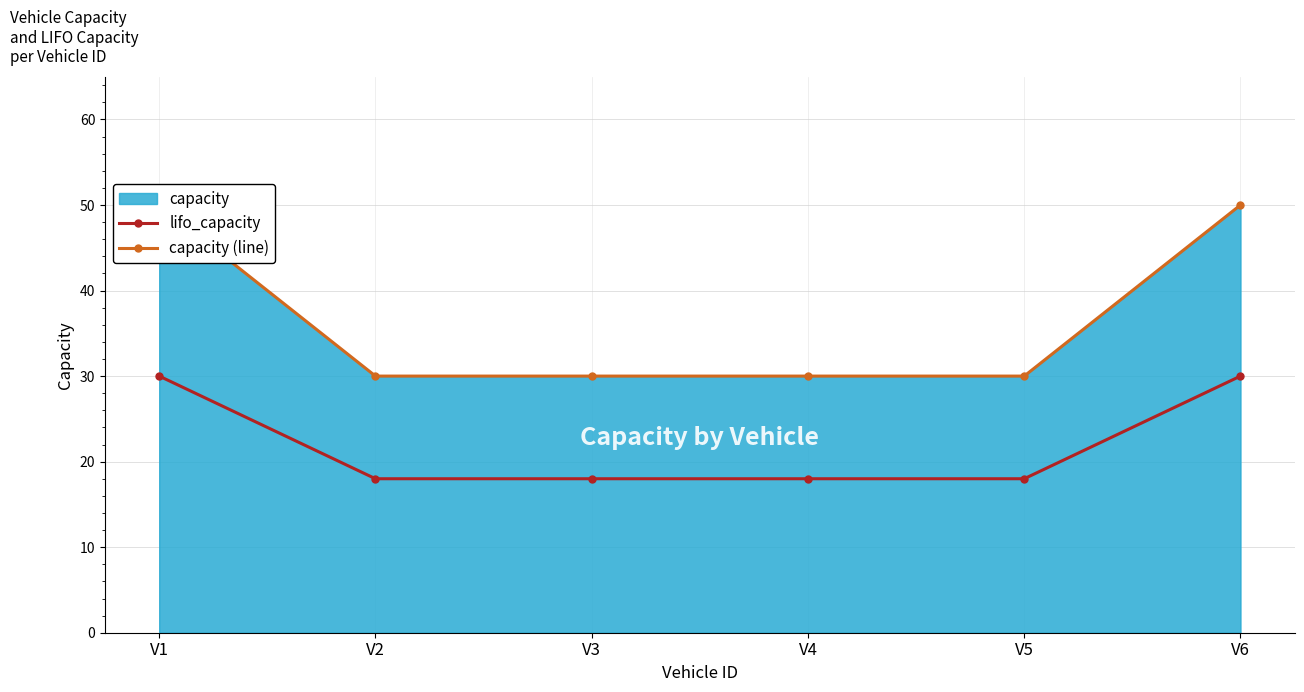

The lifo_capacity series shows 21 at V1. True or false?

False